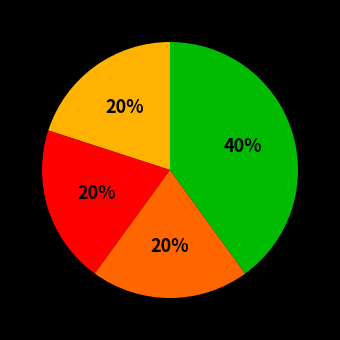

Is there any slice that represents more than half of the pie?

No